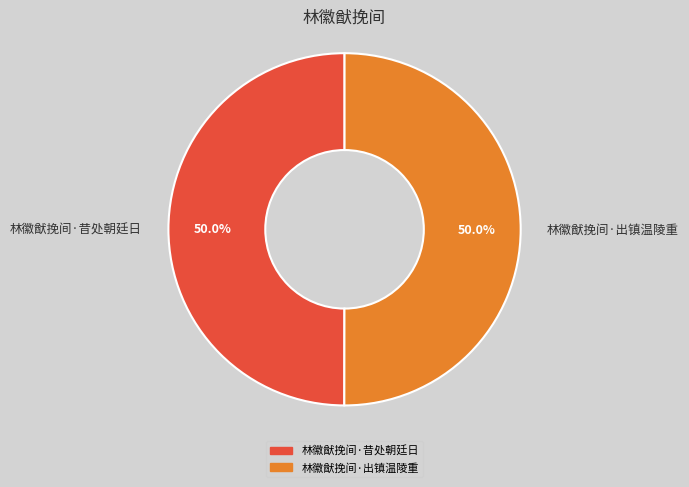

What is the ratio of the value at 林徽猷挽间·出镇温陵重 to the value at 林徽猷挽间·昔处朝廷日?

1.0